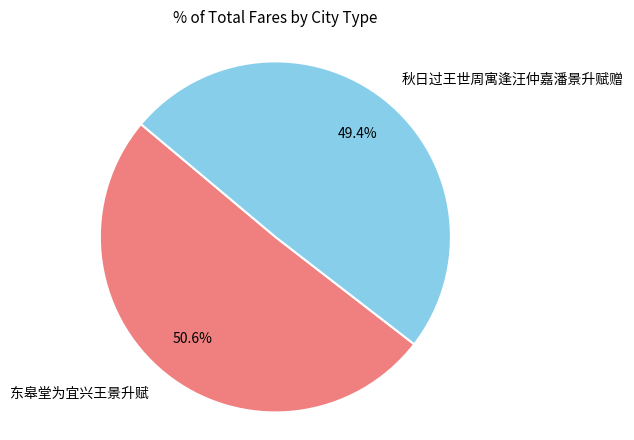

The 秋日过王世周寓逢汪仲嘉潘景升赋赠 slice represents 49% of the pie. True or false?

True